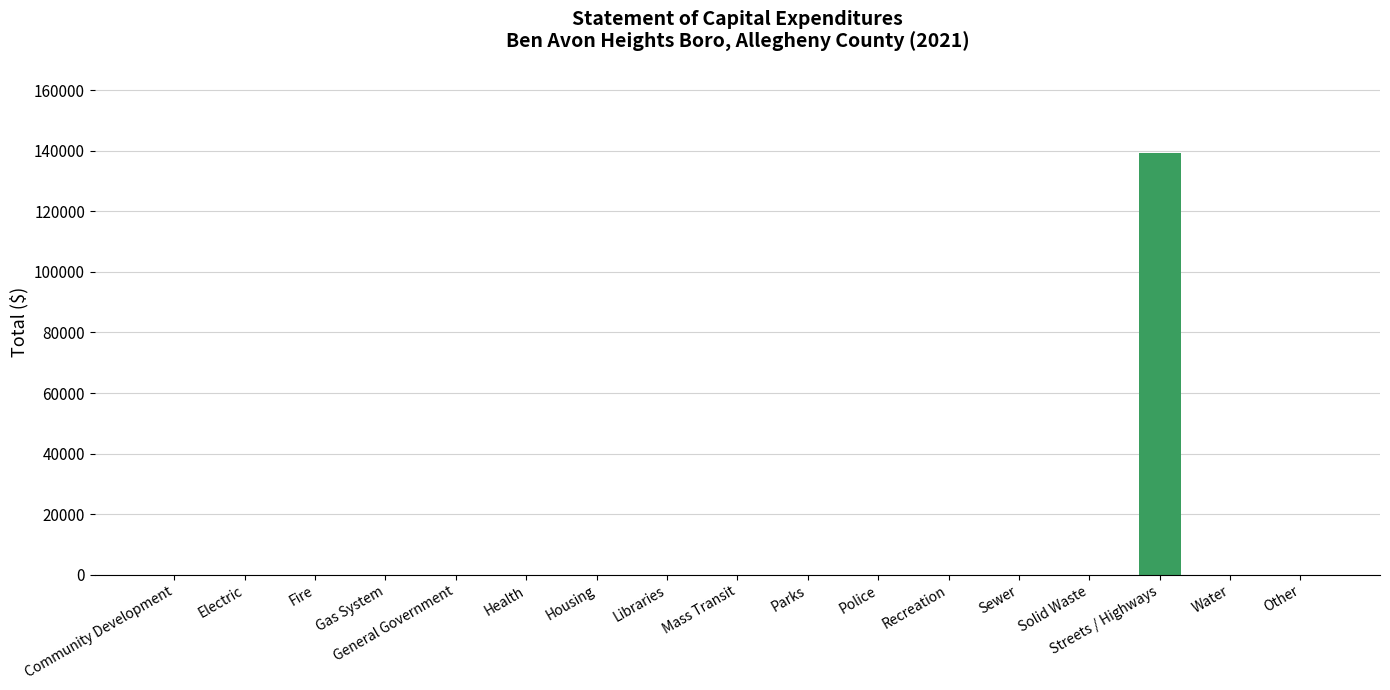

What is the average value?

8187